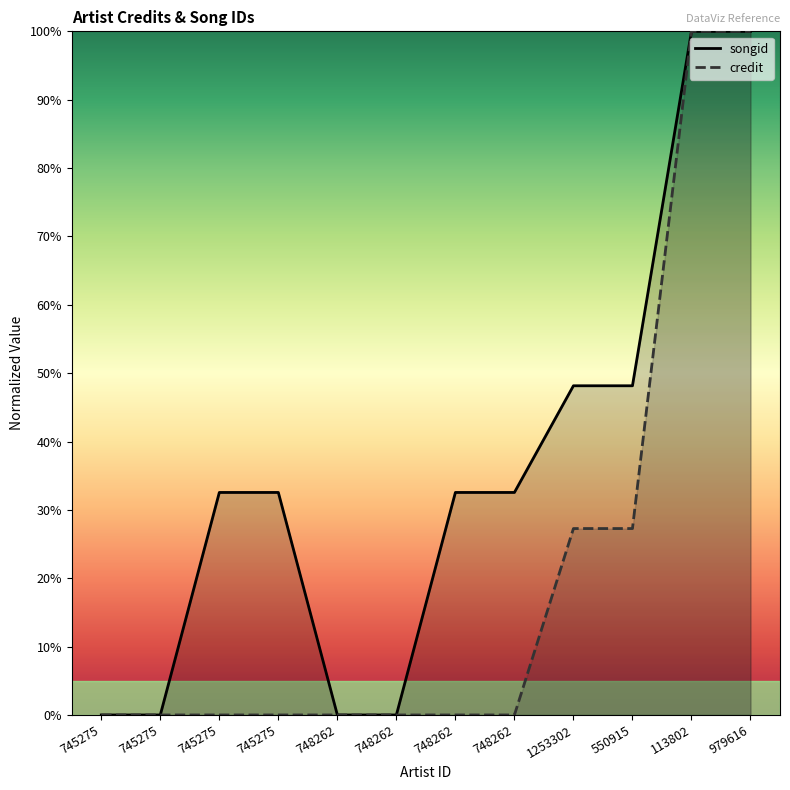

Reading left to right, transcribe all the data shown in this chart.

songid: 0.0	0.0	32.5	32.5	0.0	0.0	32.5	32.5	48.2	48.2	100.0	100.0
credit: 0.0	0.0	0.0	0.0	0.0	0.0	0.0	0.0	27.3	27.3	100.0	100.0